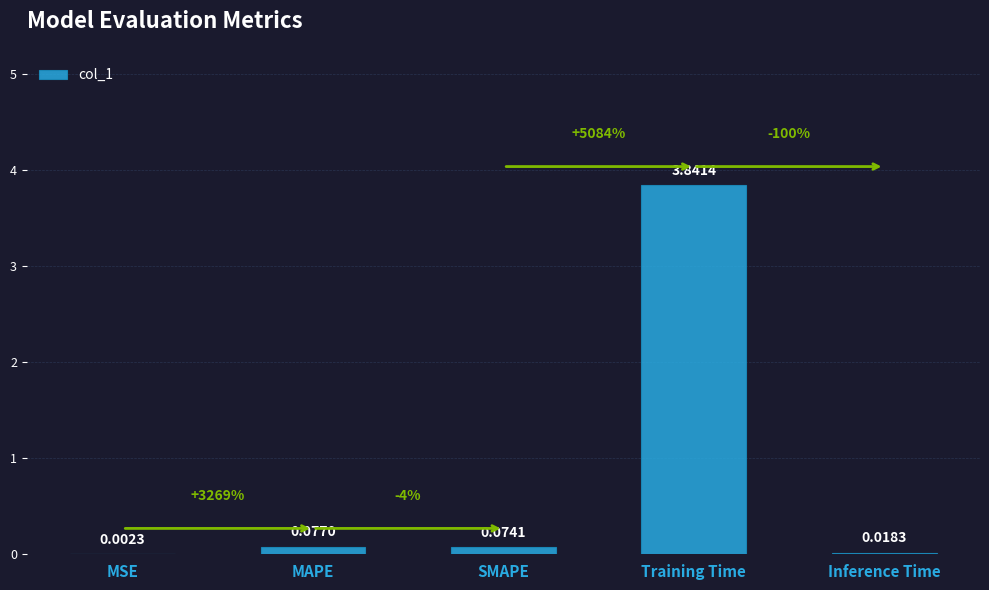

Count the number of categories in the chart.

5